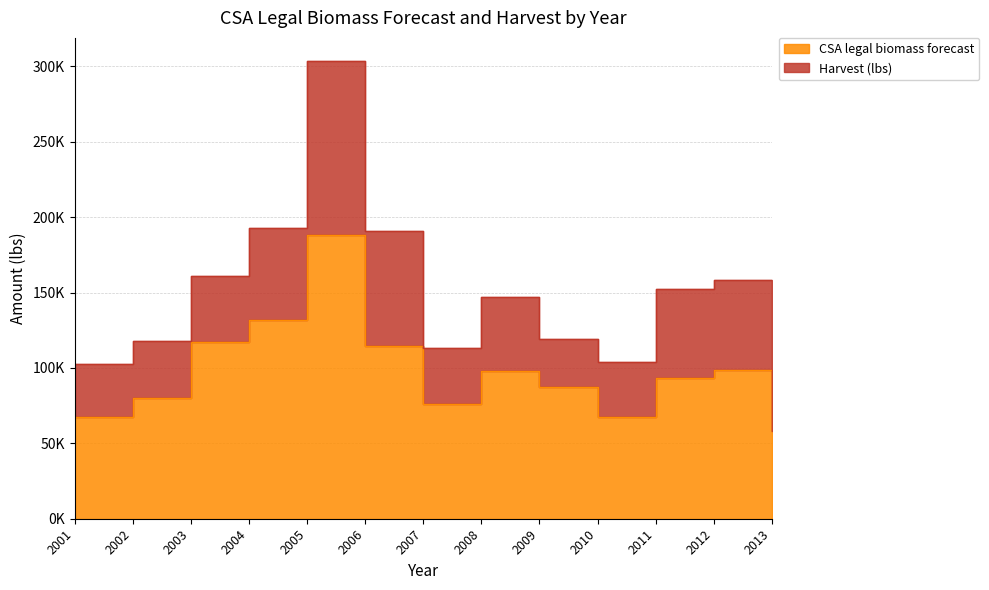

Approximately how many times larger is the value at 2012 compared to 2007?

1.3